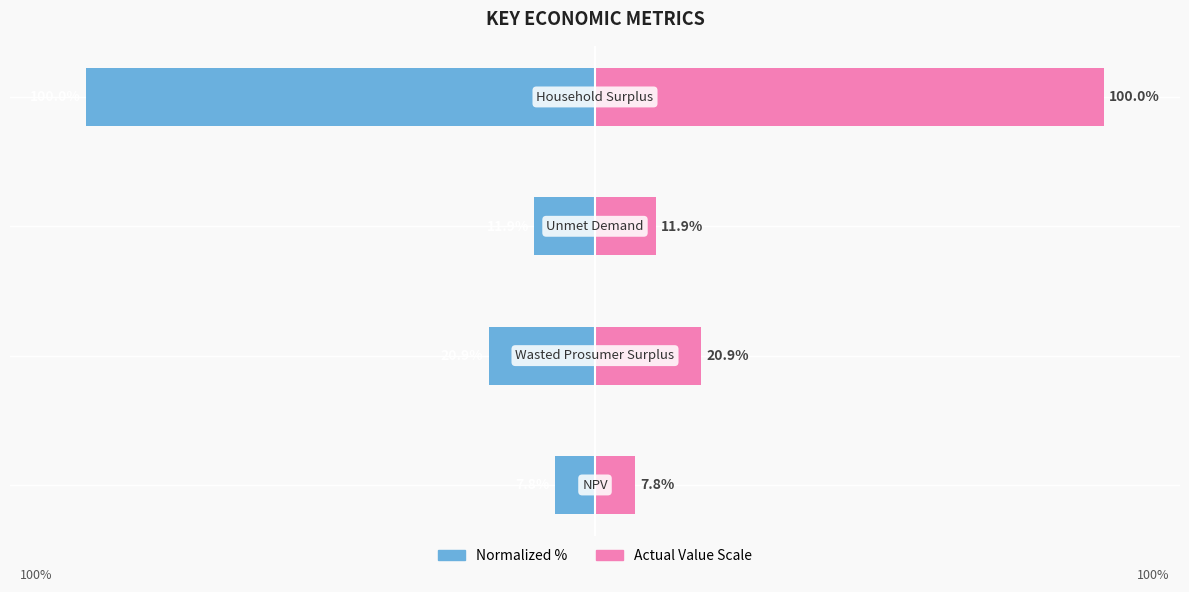

Between 0 and 2, which series saw the biggest shift?

Value (normalized %)